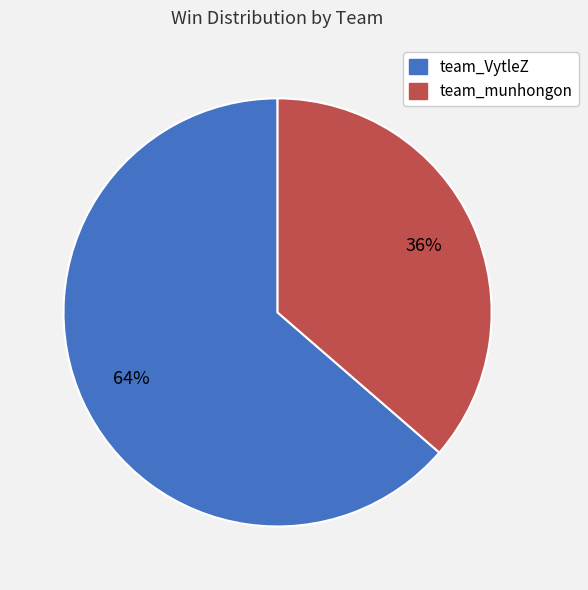

Which slice is the smallest?

team_munhongon